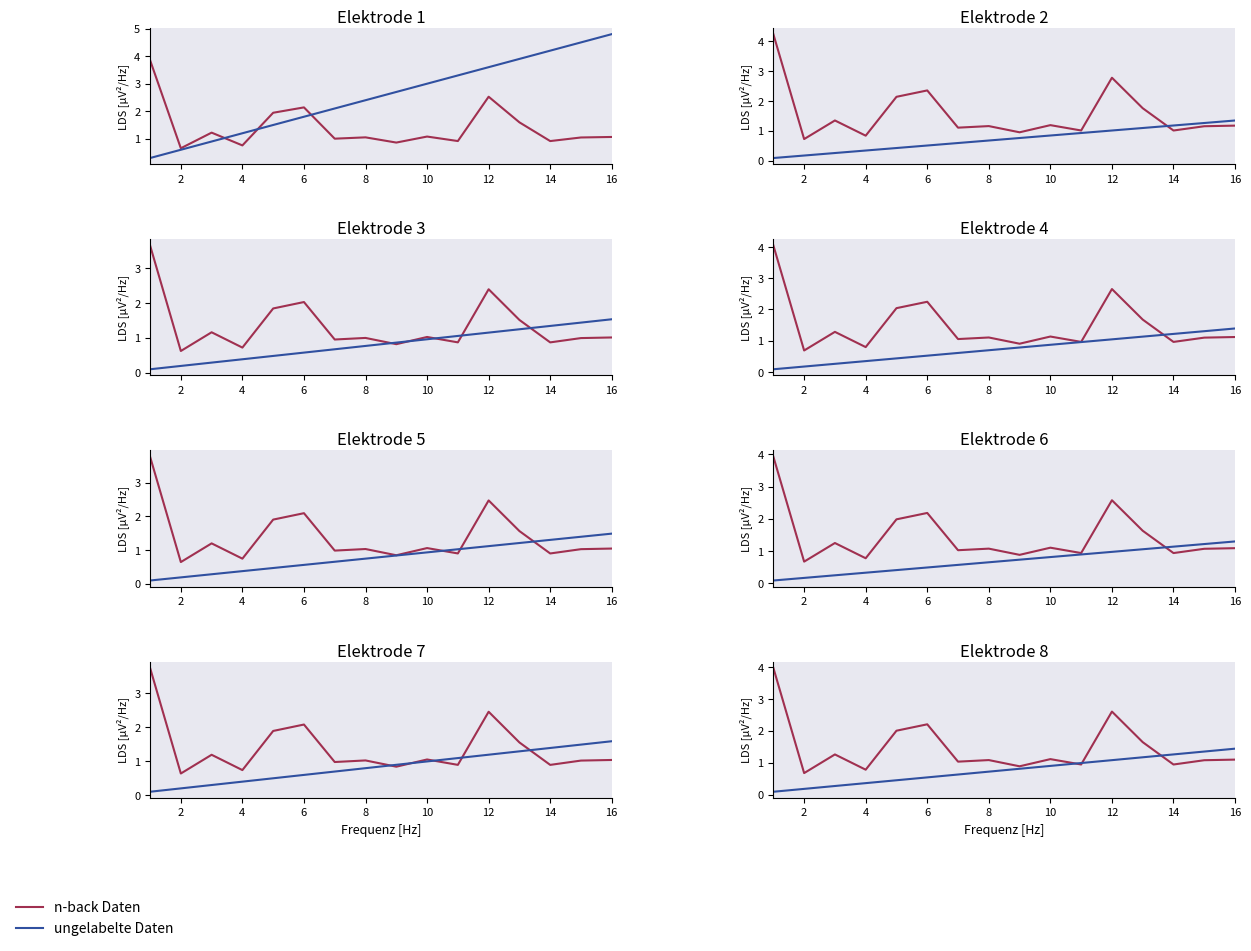

List the series in order of their peak value, highest first.

n-back Daten, ungelabelte Daten